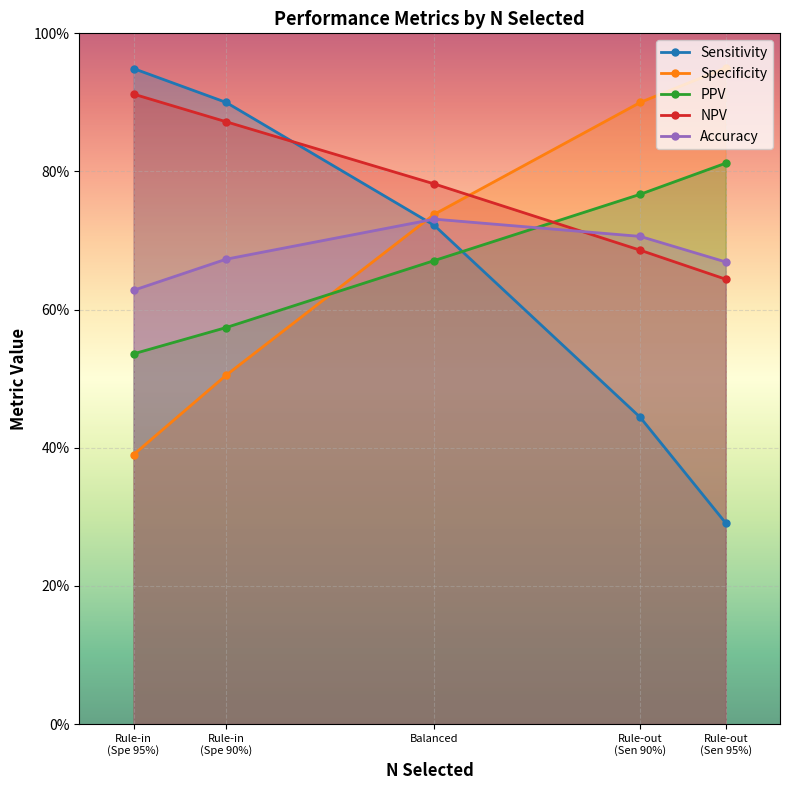

What is the difference between the maximum and minimum values in the Specificity series?

0.6